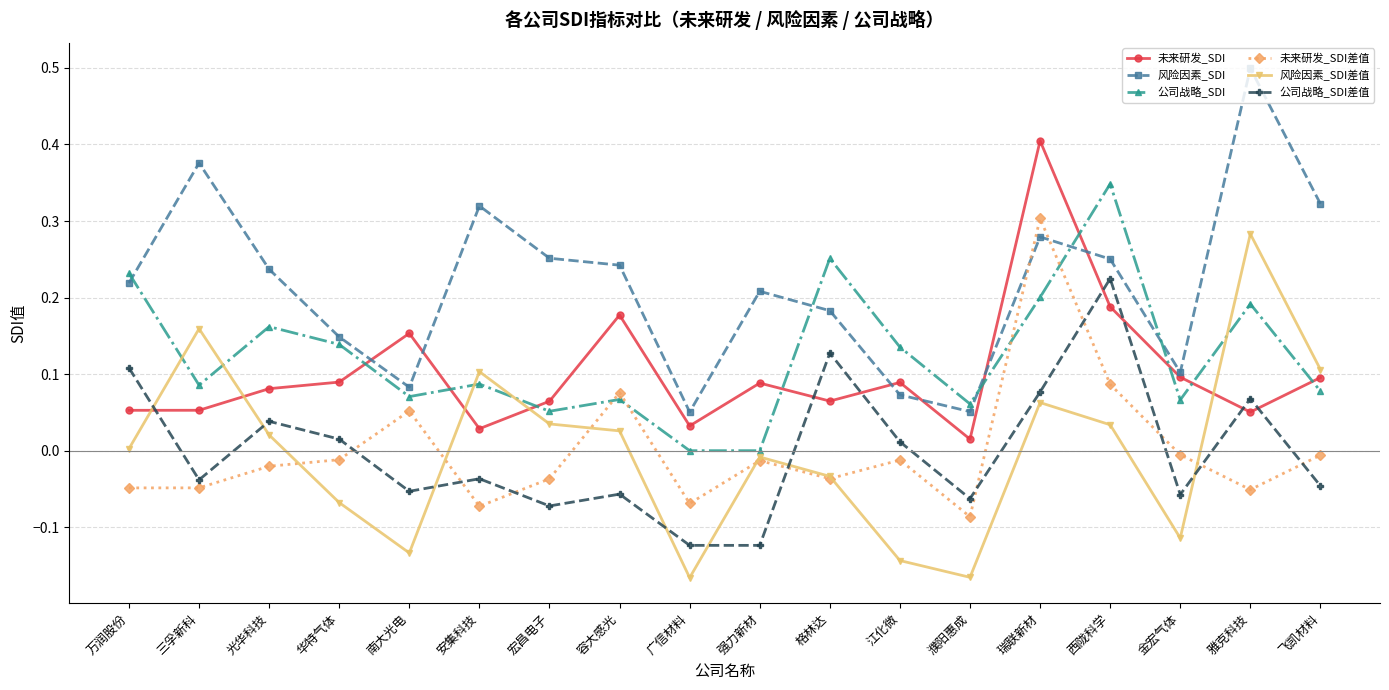

In 未来研发_SDI, how many points are higher than both neighbors (excluding endpoints)?

5